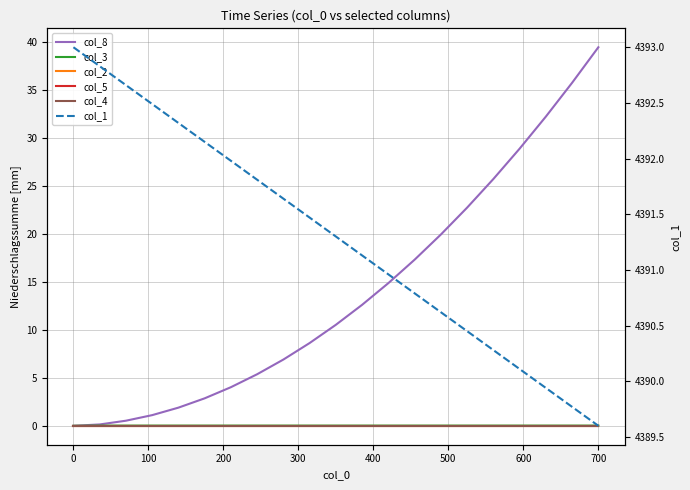

Reading left to right, what are all the values shown in this chart?

col_8: 0.0	0.1	0.5	1.1	1.9	2.9	4.0	5.4	6.9	8.6	10.5	12.6	14.9	17.3	19.9	22.7	25.7	28.9	32.2	35.7	39.4
col_3: 0.0	0.0	0.0	0.0	0.0	0.0	0.0	0.0	0.0	0.0	0.0	0.0	0.0	0.0	0.0	0.0	0.0	0.0	0.0	0.0	0.0
col_2: 0.0	0.0	0.0	0.0	0.0	0.0	0.0	0.0	0.0	0.0	0.0	0.0	0.0	0.0	0.0	0.0	0.0	0.0	0.0	0.0	0.0
col_5: 0.0	0.0	0.0	0.0	0.0	0.0	0.0	0.0	0.0	0.0	0.0	0.0	0.0	0.0	0.0	0.0	0.0	0.0	0.0	0.0	0.0
col_4: 0.0	0.0	0.0	0.0	0.0	0.0	0.0	0.0	0.0	0.0	0.0	0.0	0.0	0.0	0.0	0.0	0.0	0.0	0.0	0.0	0.0
col_1: 4393.0	4392.8	4392.7	4392.5	4392.3	4392.1	4392.0	4391.8	4391.6	4391.5	4391.3	4391.1	4391.0	4390.8	4390.6	4390.4	4390.3	4390.1	4389.9	4389.8	4389.6